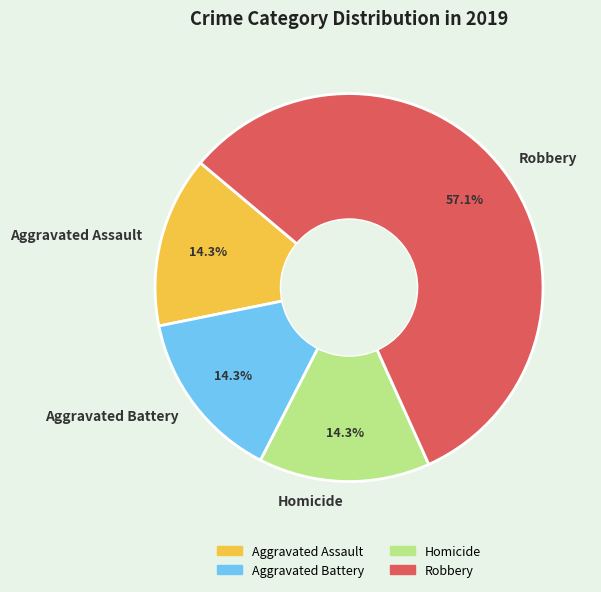

To the nearest percent, what portion does Homicide represent?

14%